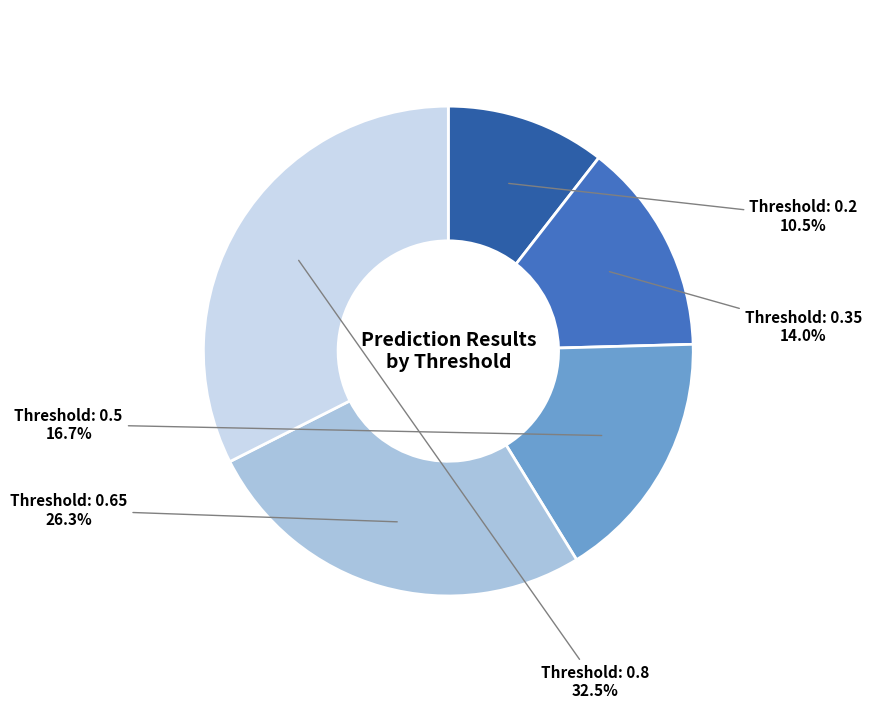

Does any single category account for the majority?

No